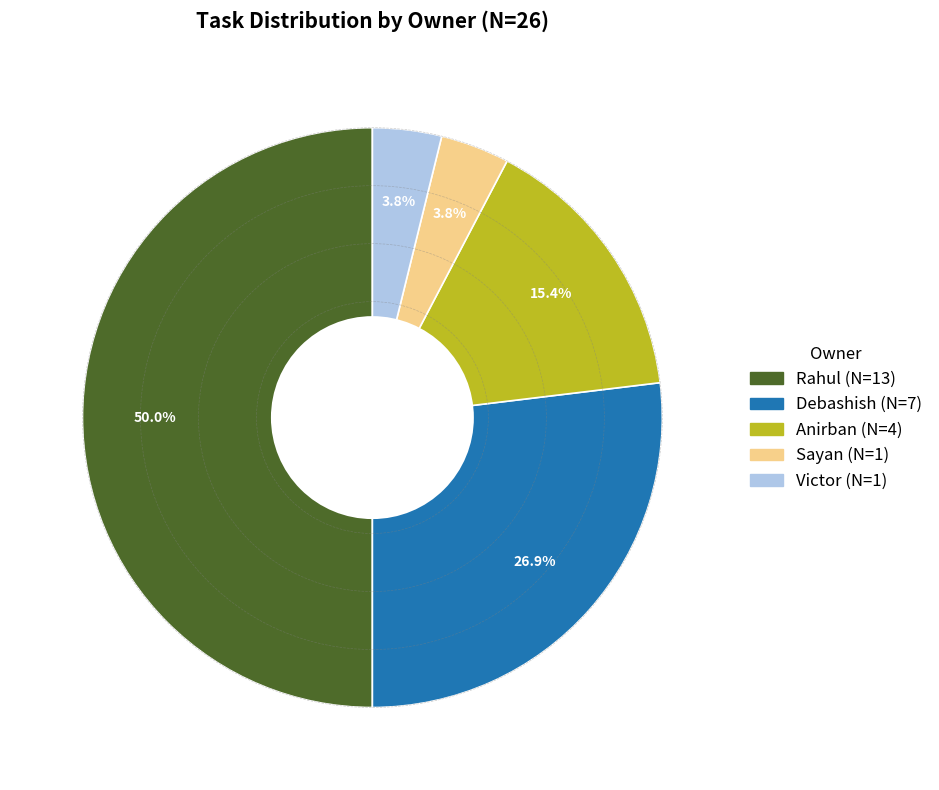

Count the number of slices in the pie.

5